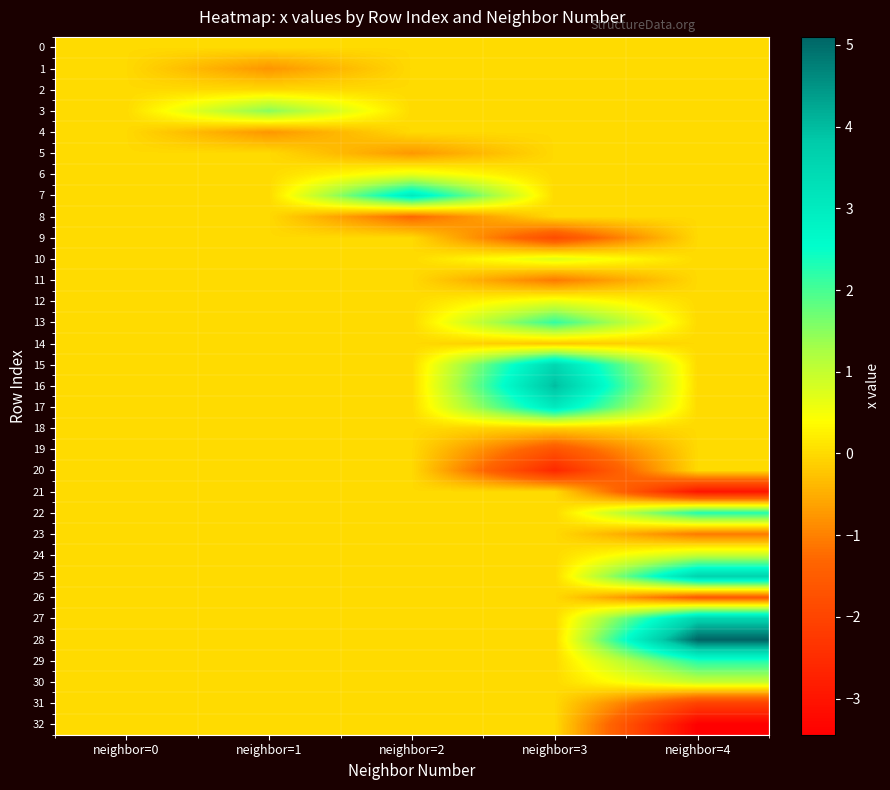

Between neighbor=1 and neighbor=4, which series saw the biggest shift?

28